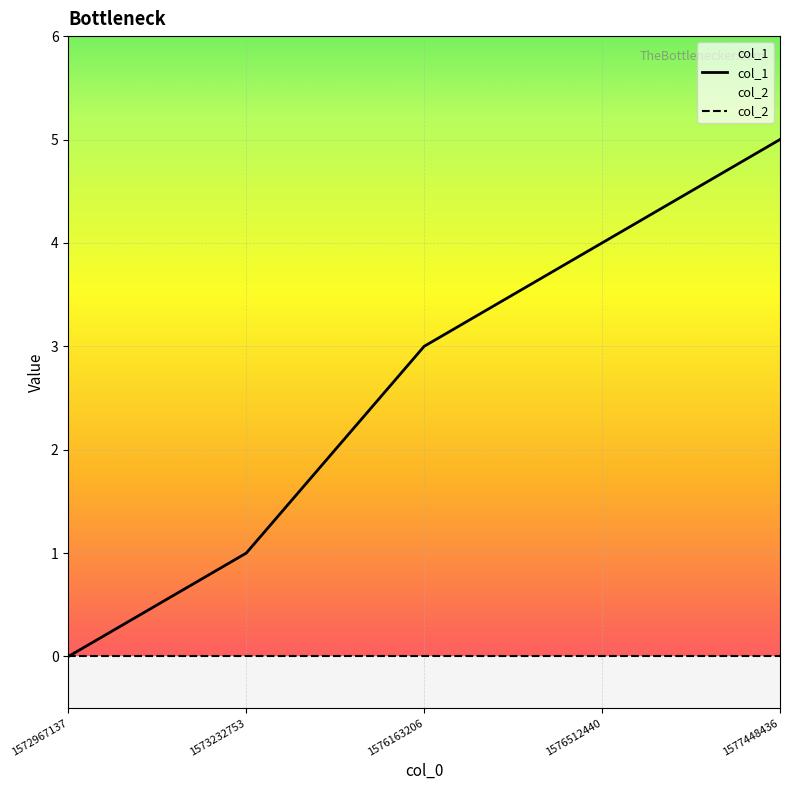

Reading left to right, what are all the values shown in this chart?

col_1: 0	1	3	4	5
col_2: 0	0	0	0	0